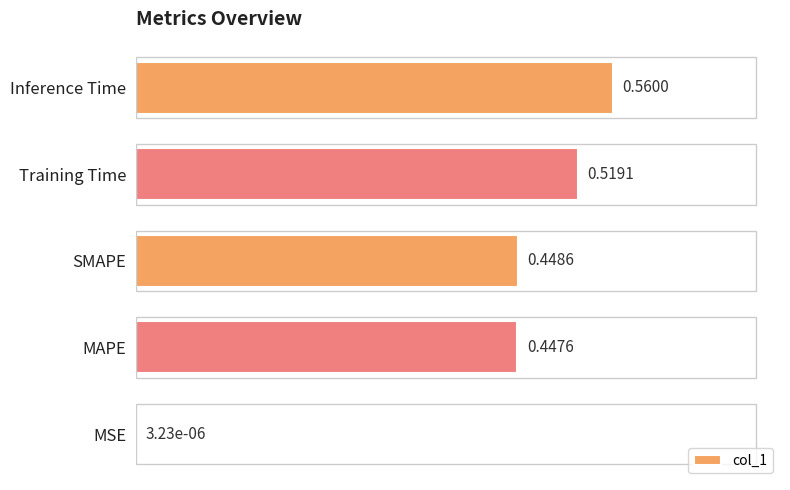

Where is the data nearest to the value 0?

MSE